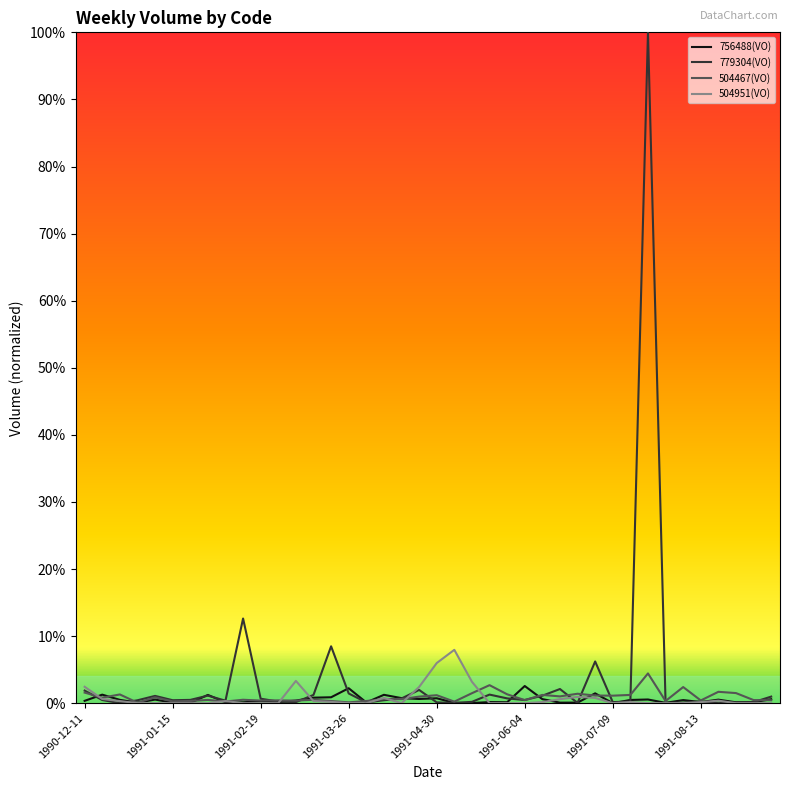

Is this an area chart (filled region under the line)?

No